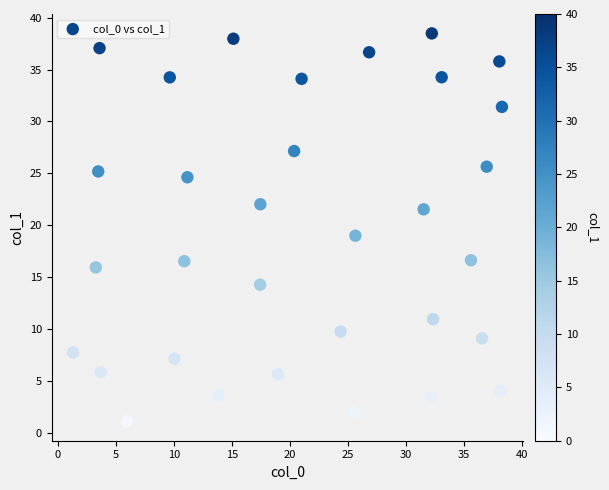

What is the range of Y values (max minus min)?

37.4